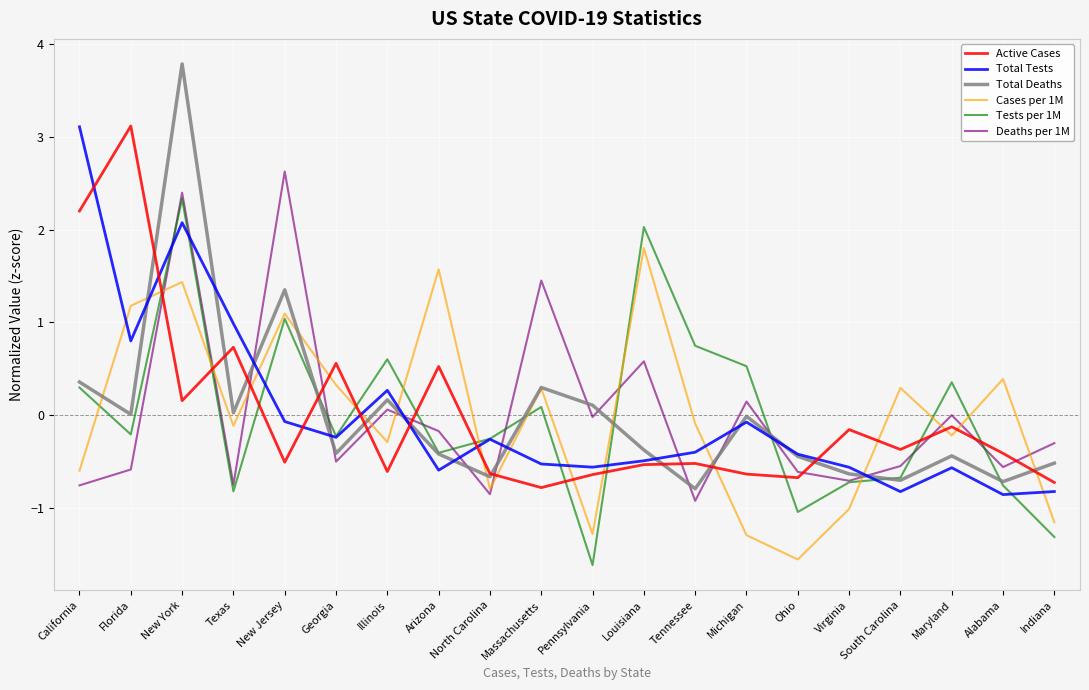

Where does the Cases per 1M series first go above 0?

Florida